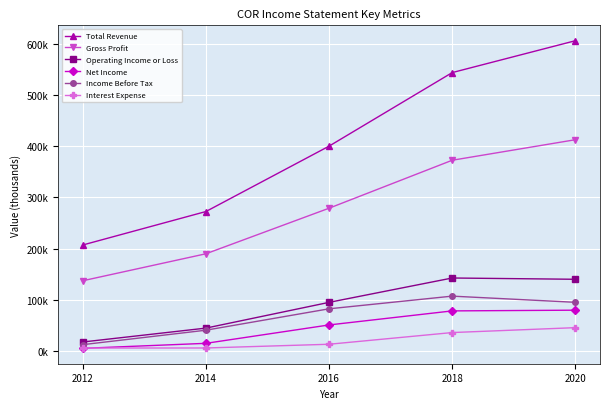

What are all the series names shown in the legend?

Total Revenue, Gross Profit, Operating Income or Loss, Net Income, Income Before Tax, Interest Expense